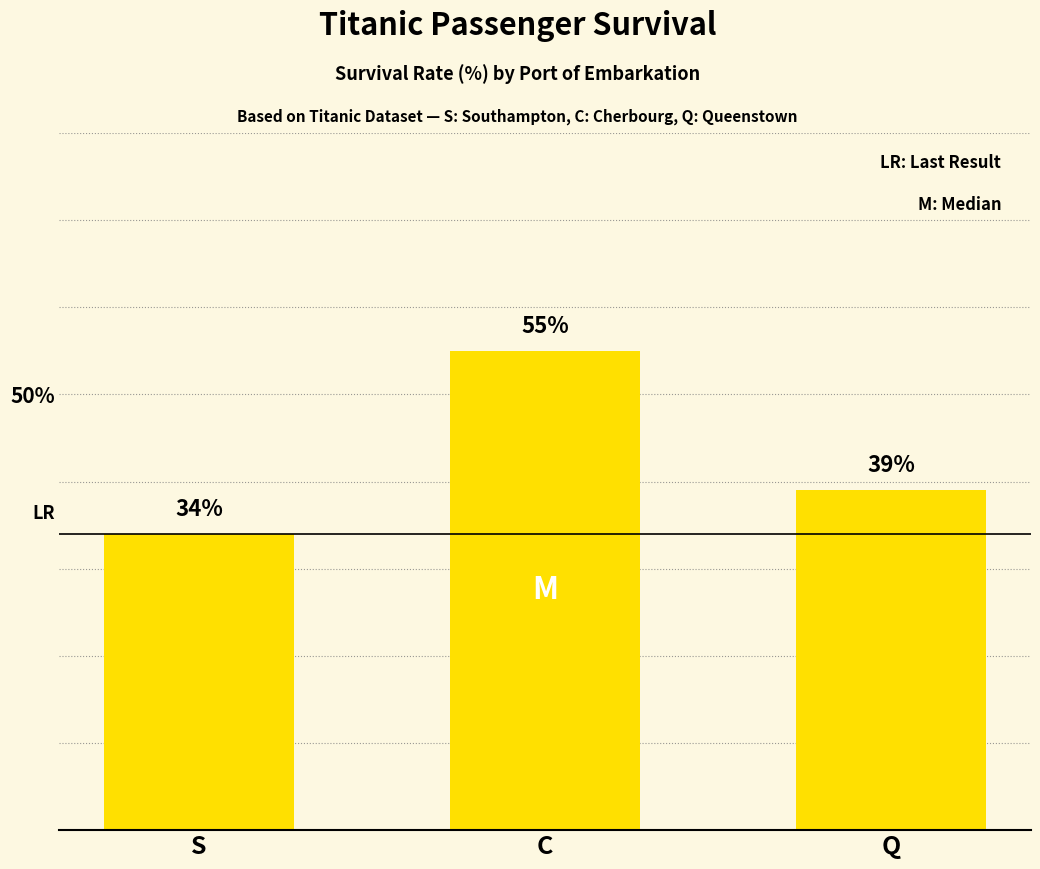

Reading left to right, list all the values displayed in this chart.

S=34.0	C=55.0	Q=39.0